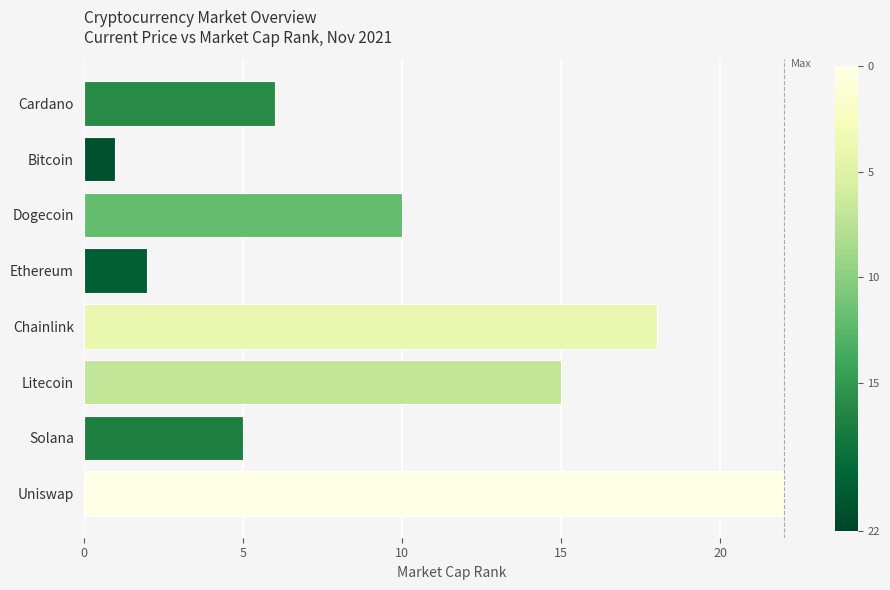

Does the chart contain any negative values?

No